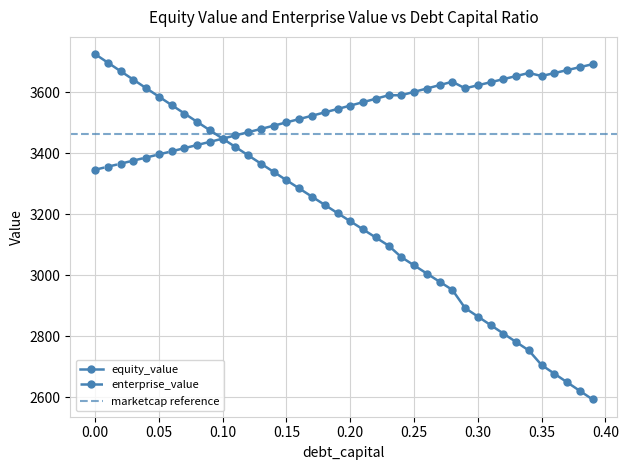

Reading left to right, extract all data points from this chart.

3724.5	3696.5	3668.6	3640.7	3612.9	3585.2	3557.5	3529.8	3502.3	3474.8	3447.3	3420.0	3392.6	3365.4	3338.2	3311.1	3284.1	3257.1	3230.2	3203.3	3176.6	3149.9	3123.2	3096.7	3058.9	3032.0	3005.1	2978.3	2951.5	2892.0	2864.0	2836.1	2808.3	2780.5	2752.8	2704.9	2676.6	2648.4	2620.2	2592.1